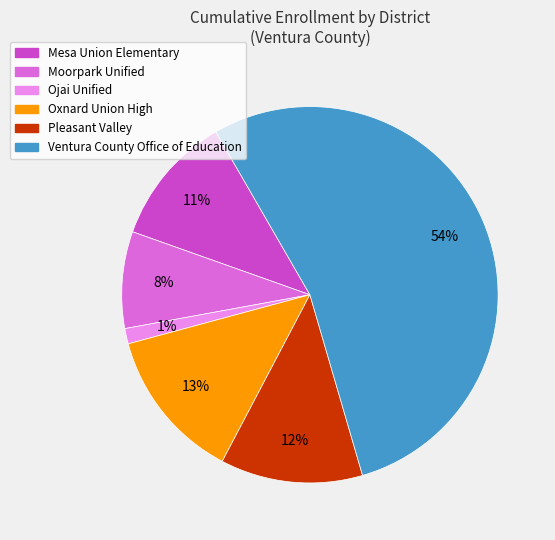

To the nearest percent, what is the average slice percentage?

17%